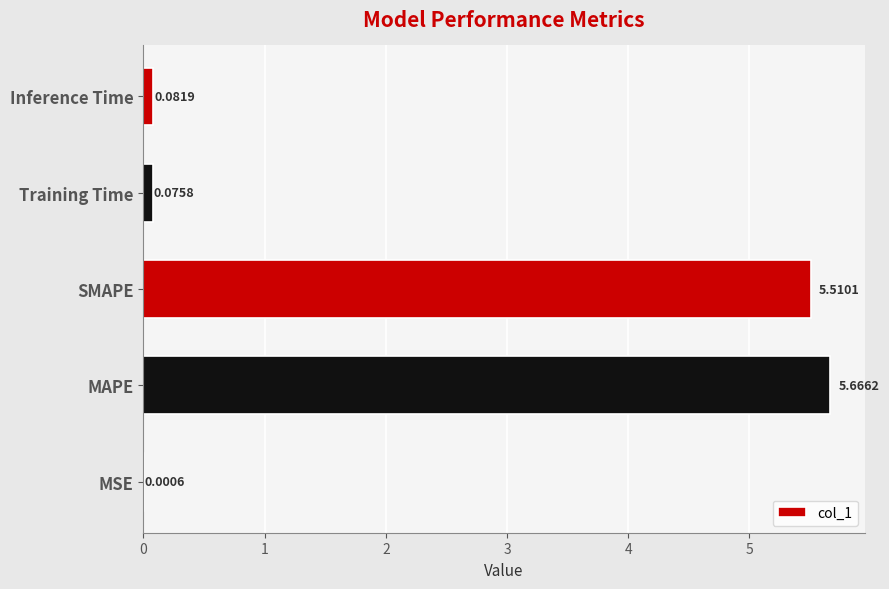

Are the bars horizontal?

Yes